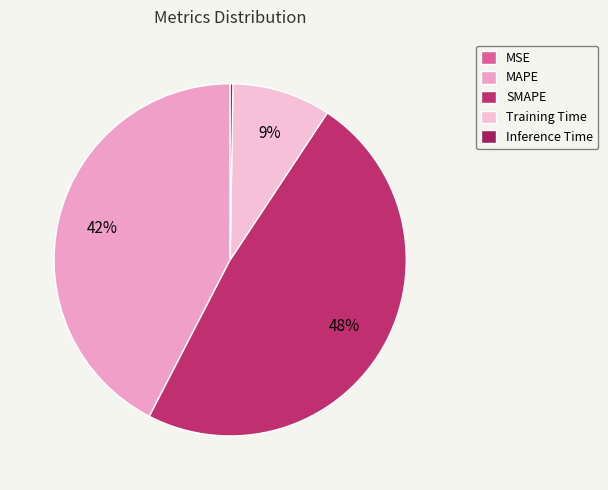

Does Inference Time represent more than half of the total?

No